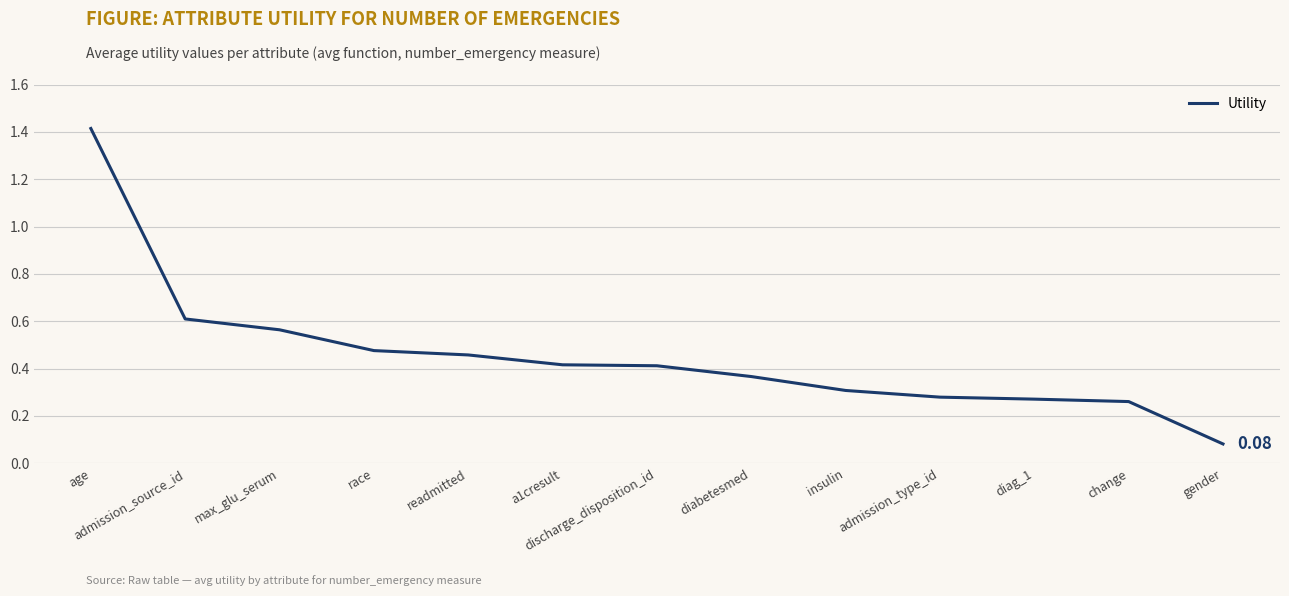

What is the difference between the maximum and minimum values?

1.3